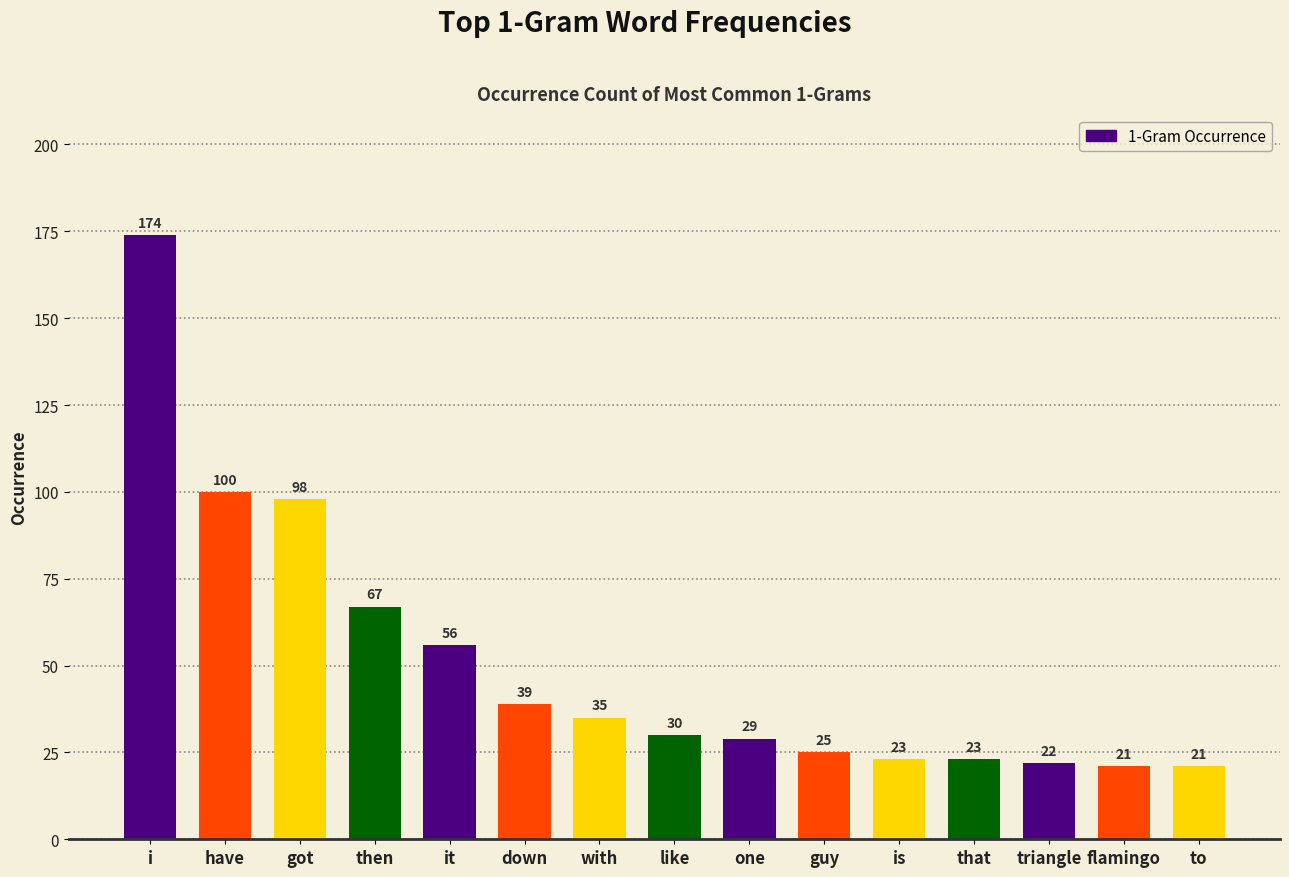

Which category has the highest value across all series?

i